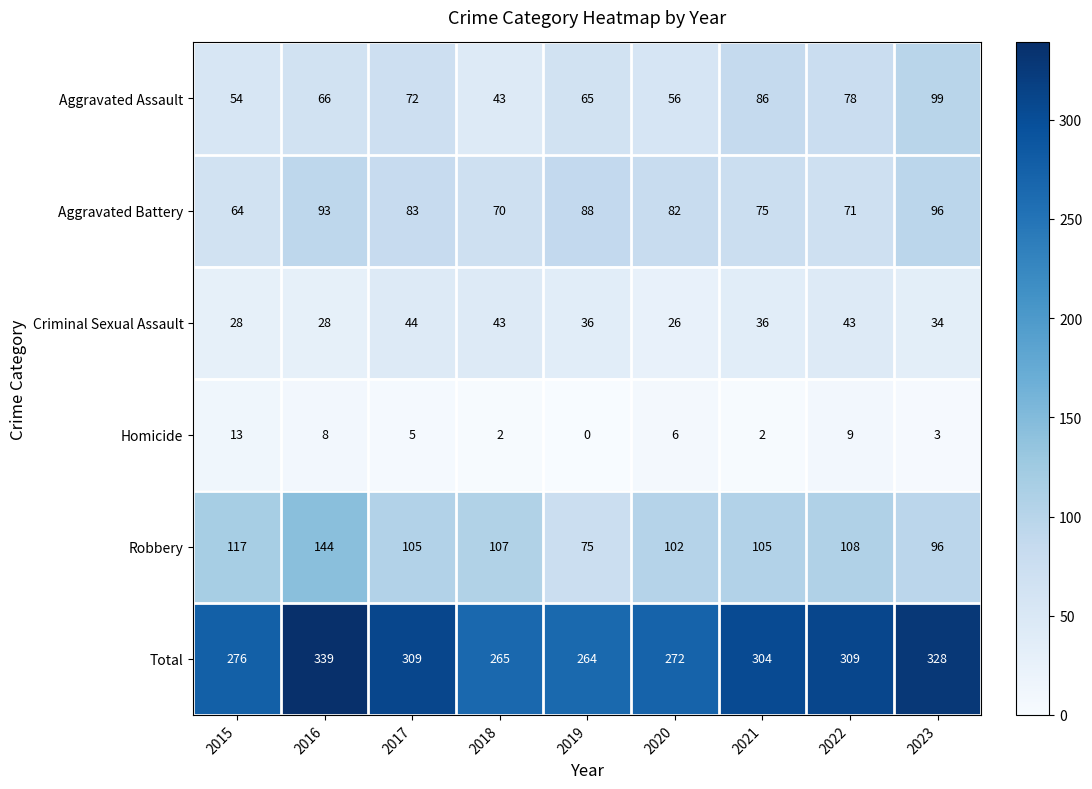

At 2022, list the series in order from smallest to largest.

Homicide, Criminal Sexual Assault, Aggravated Battery, Aggravated Assault, Robbery, Total